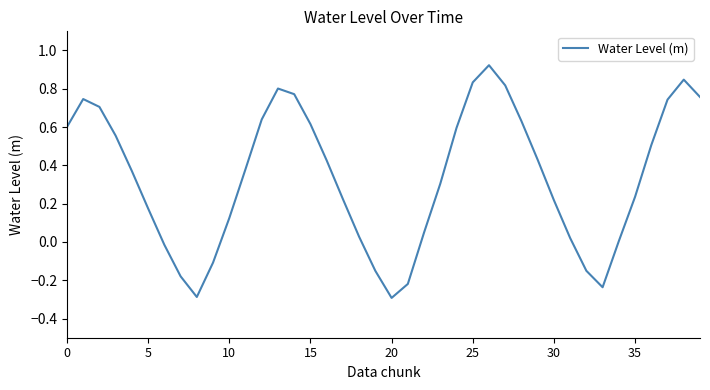

How many lines are shown in the chart?

1